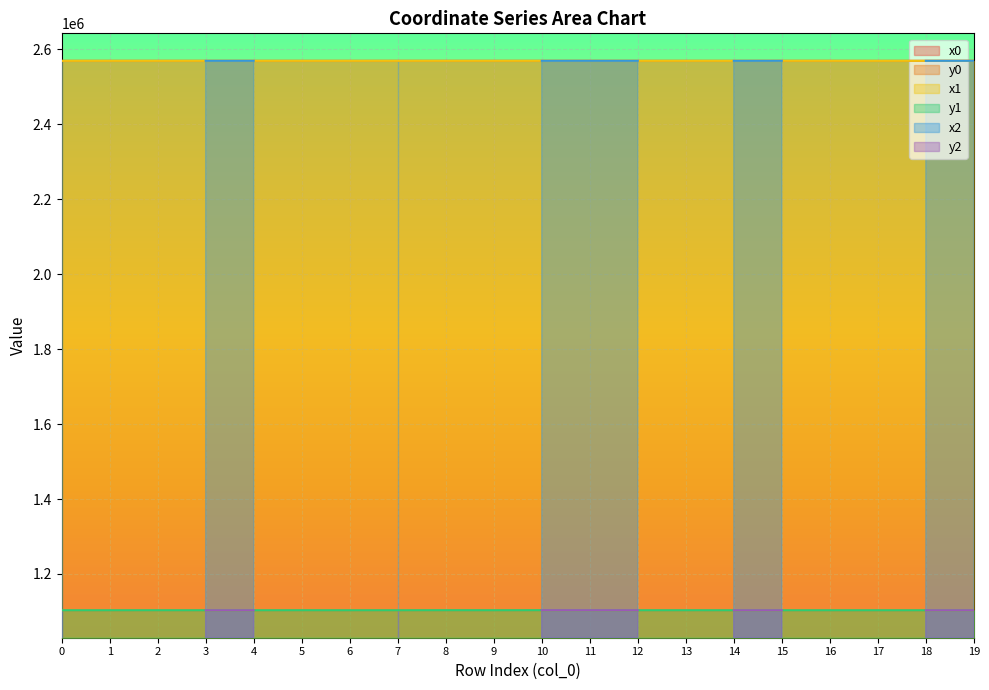

What is the maximum value for y1?

1103354.9